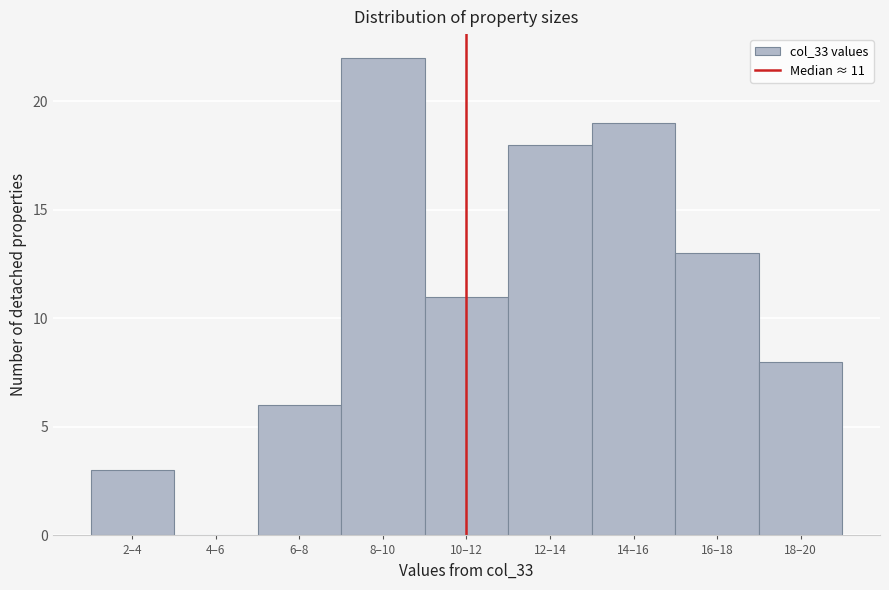

Reading left to right, list all the values displayed in this chart.

2–4=3	4–6=0	6–8=6	8–10=22	10–12=11	12–14=18	14–16=19	16–18=13	18–20=8